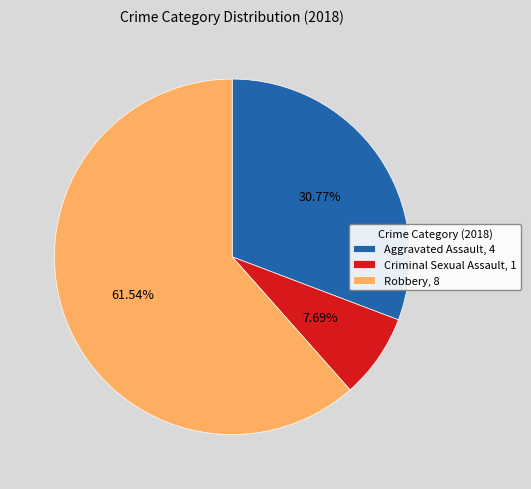

Rank the categories by value from lowest to highest.

Criminal Sexual Assault, Aggravated Assault, Robbery